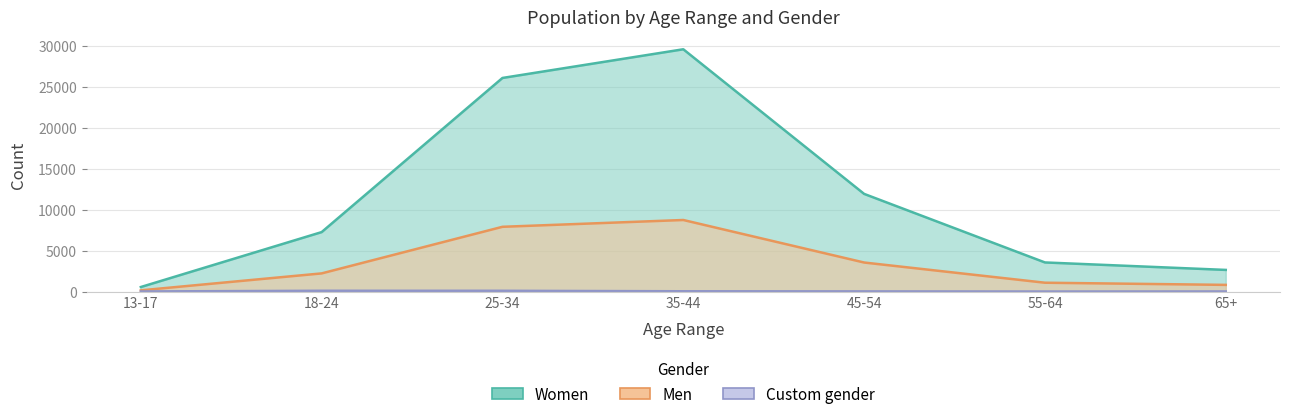

True or false: Custom gender has a value of 17 at 45-54.

True